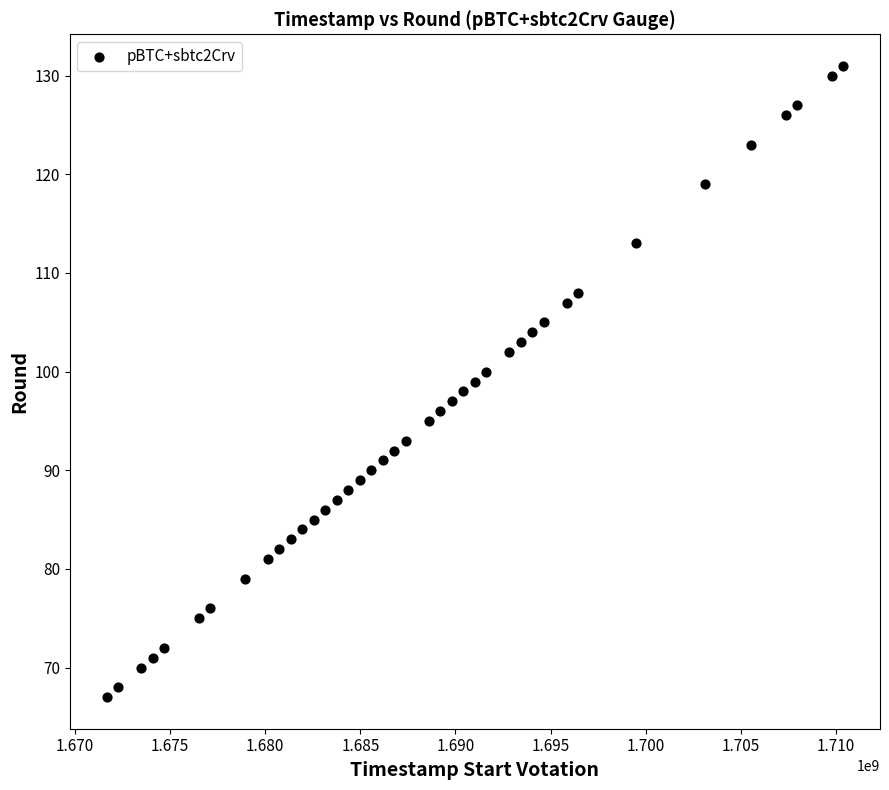

What is the range of Y values (max minus min)?

64